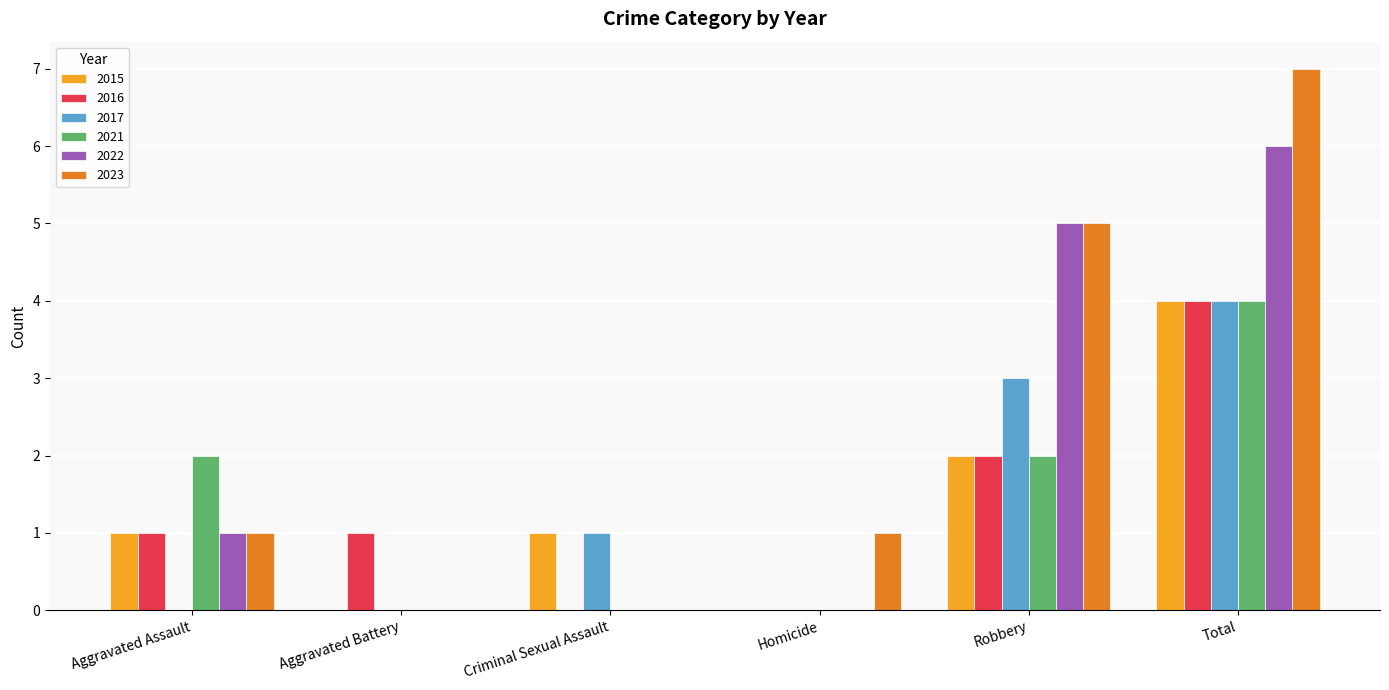

How many groups of bars are there?

6